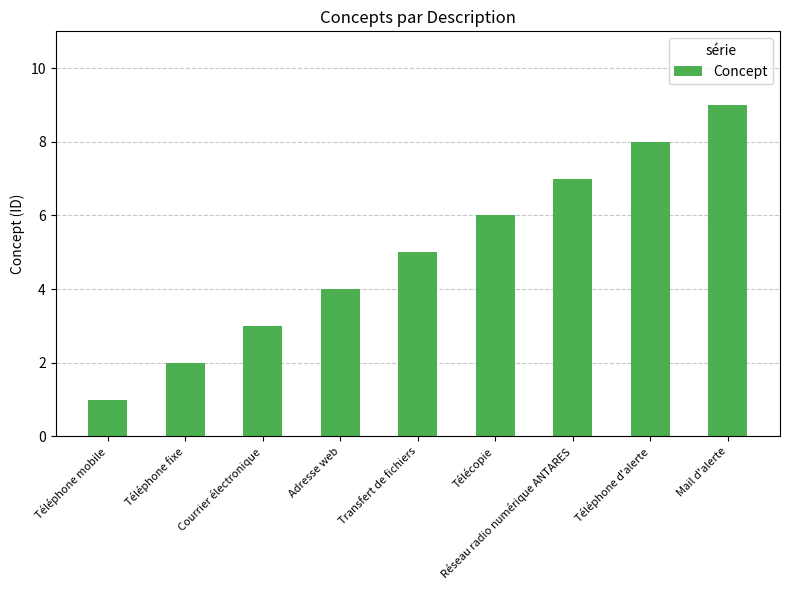

What is the label of the 9th bar from the left?

Mail d'alerte